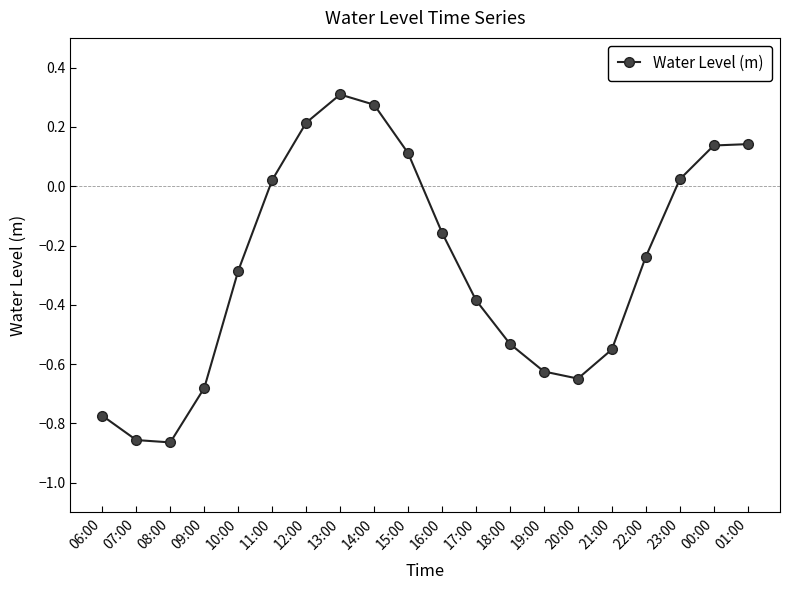

Which label corresponds to the largest value in the chart?

13:00